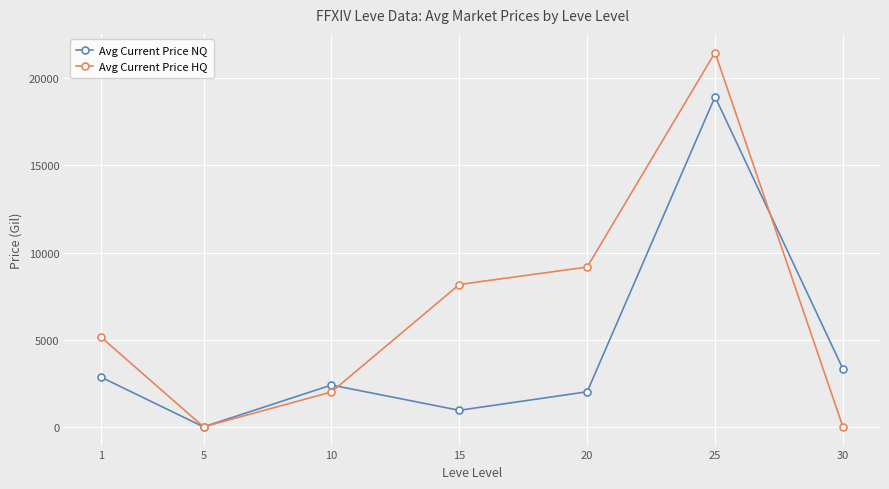

In Avg Current Price NQ, how many points are higher than both neighbors (excluding endpoints)?

2